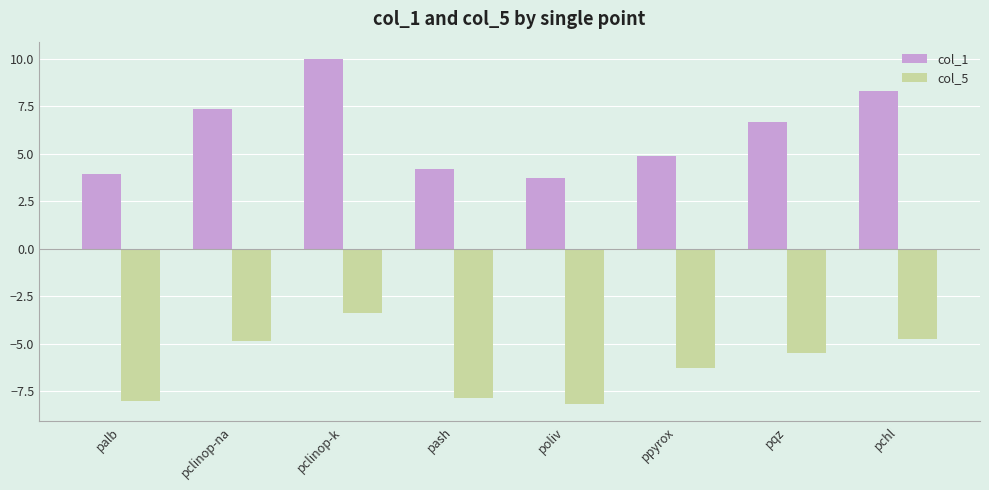

How many bars are there in each group?

2